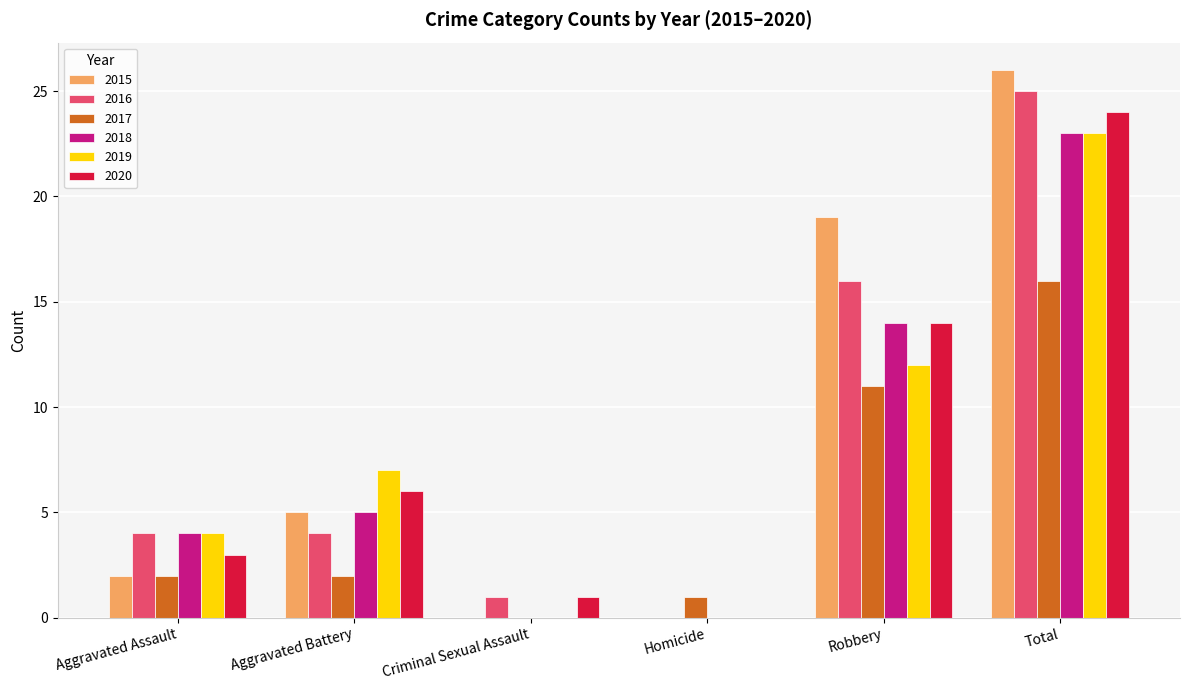

At which category does the chart reach its peak across all series?

Total